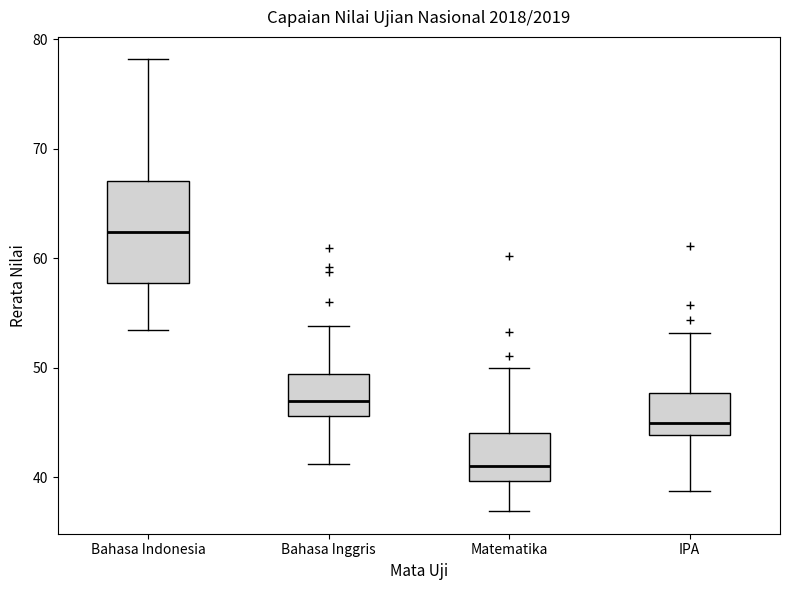

Which box has the highest median line?

Bahasa Indonesia